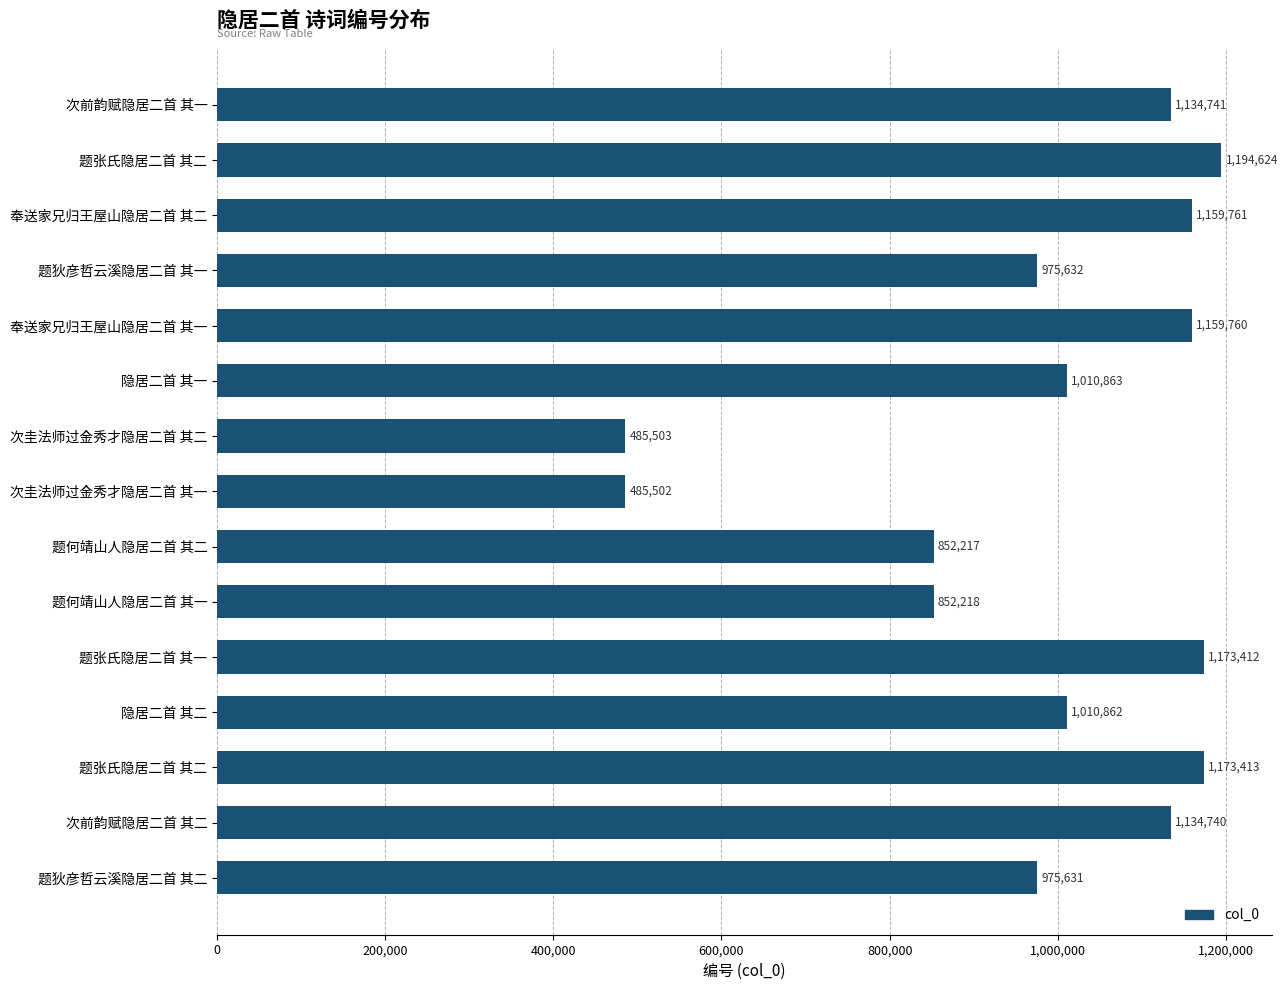

Does the chart contain stacked bars?

No